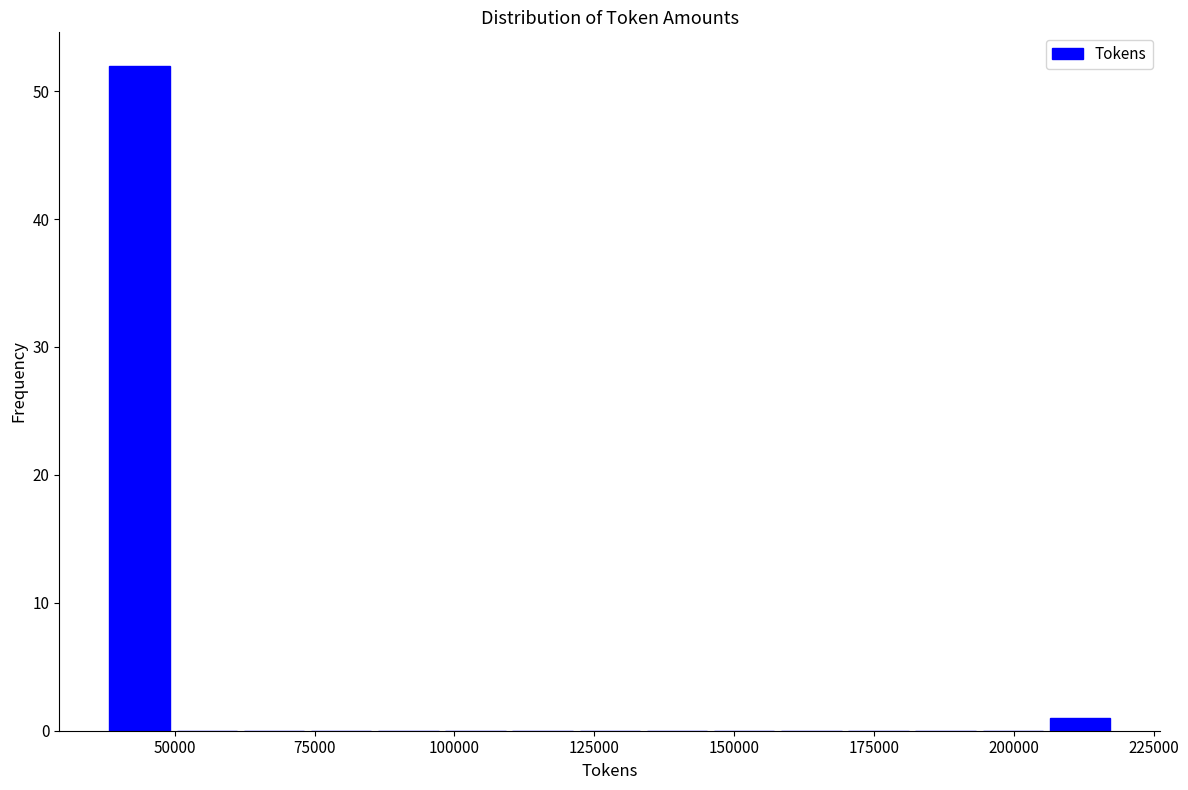

Read against the x-axis, roughly where is the centre of the tallest bar?

45000